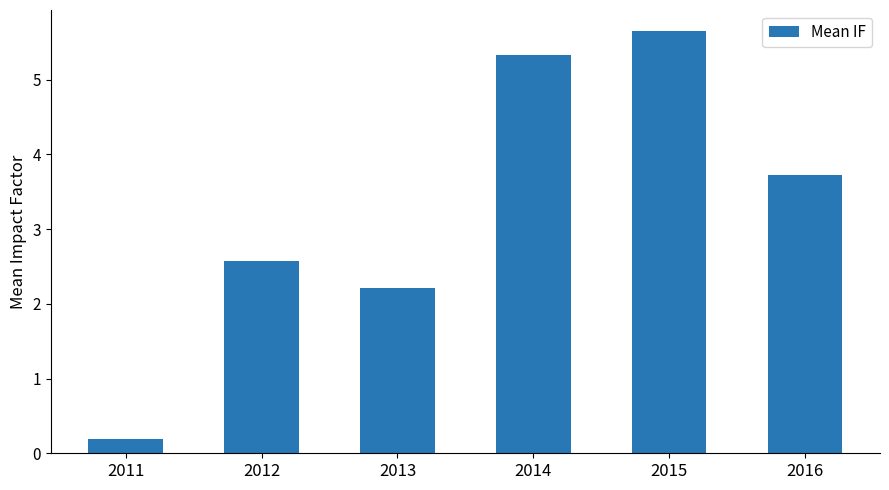

What is the change in value from 2011 to 2013?

+2.0